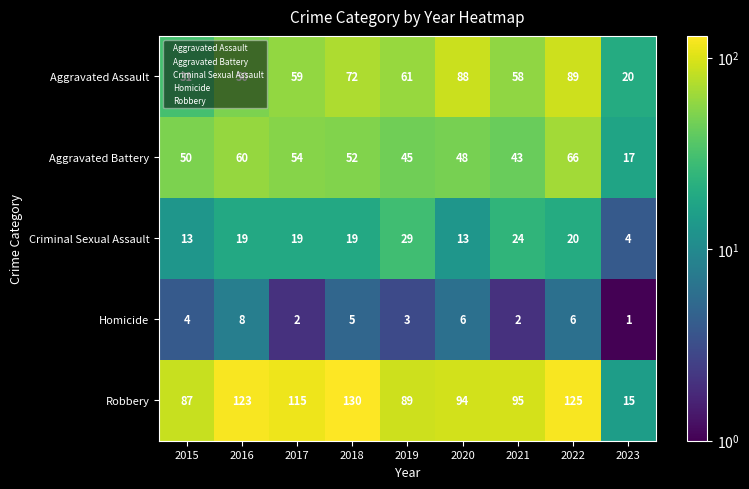

Which series has the widest spread of values?

Robbery